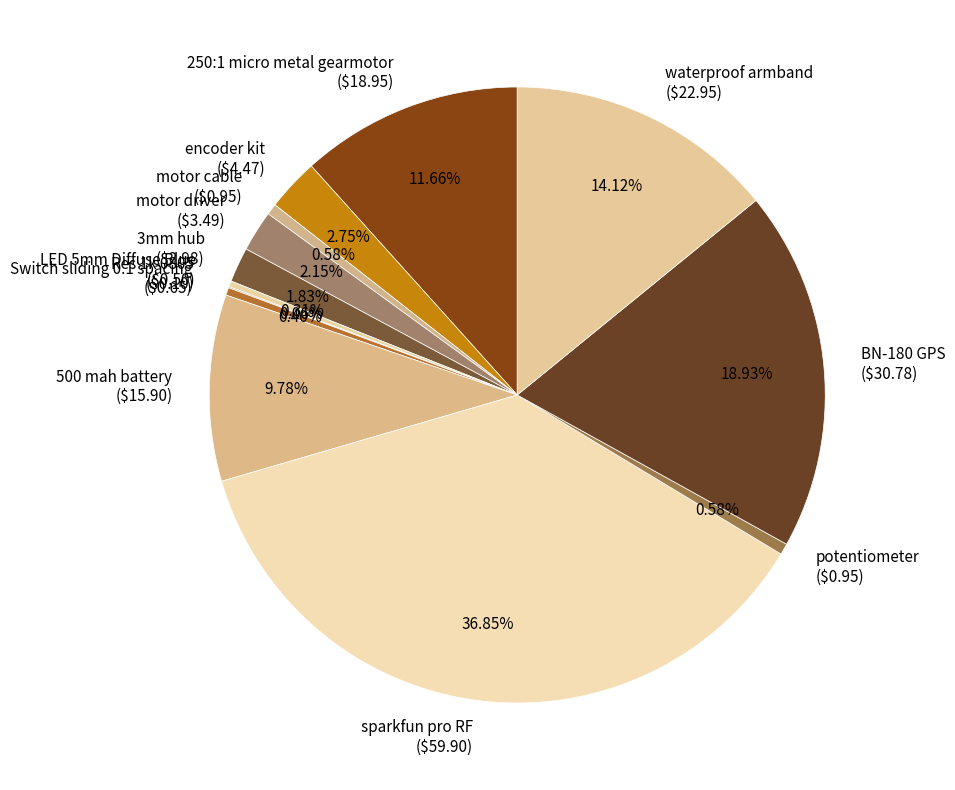

Is there any slice that represents more than half of the pie?

No